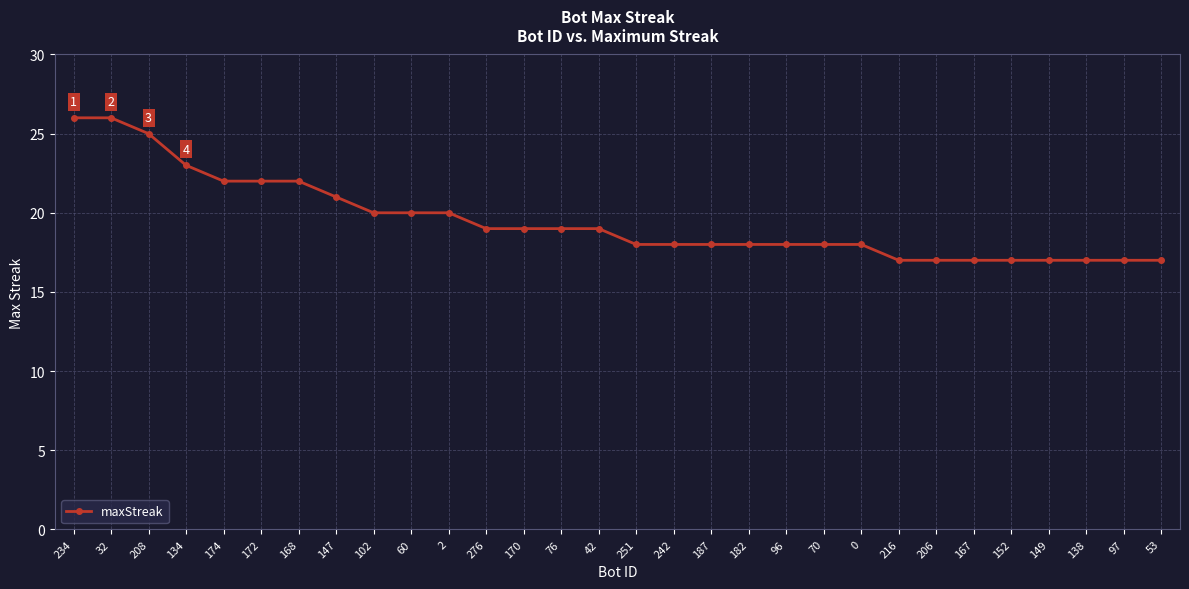

At which label does the data first exceed 19?

234